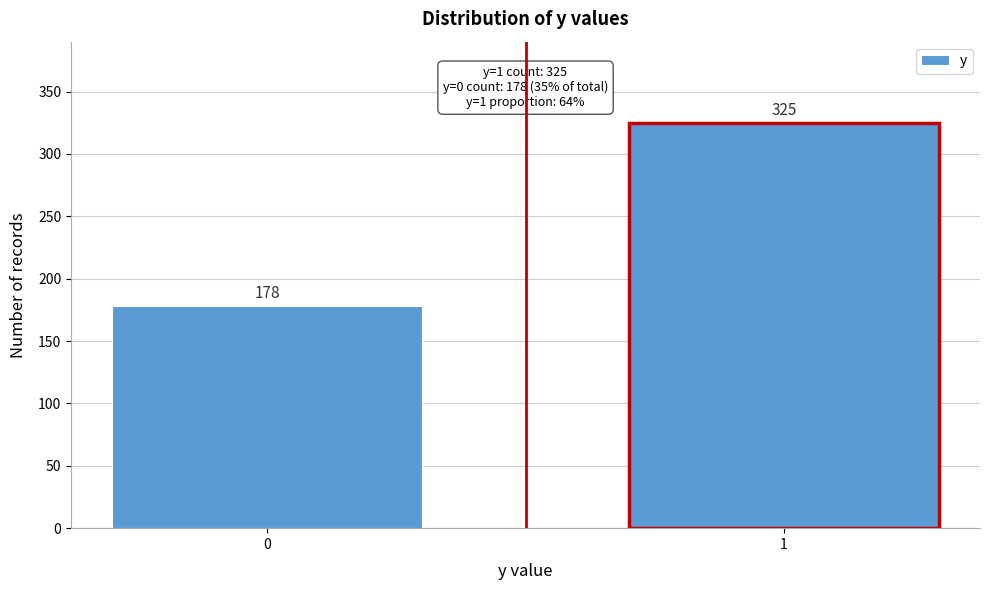

Reading left to right, transcribe all the data shown in this chart.

178	325